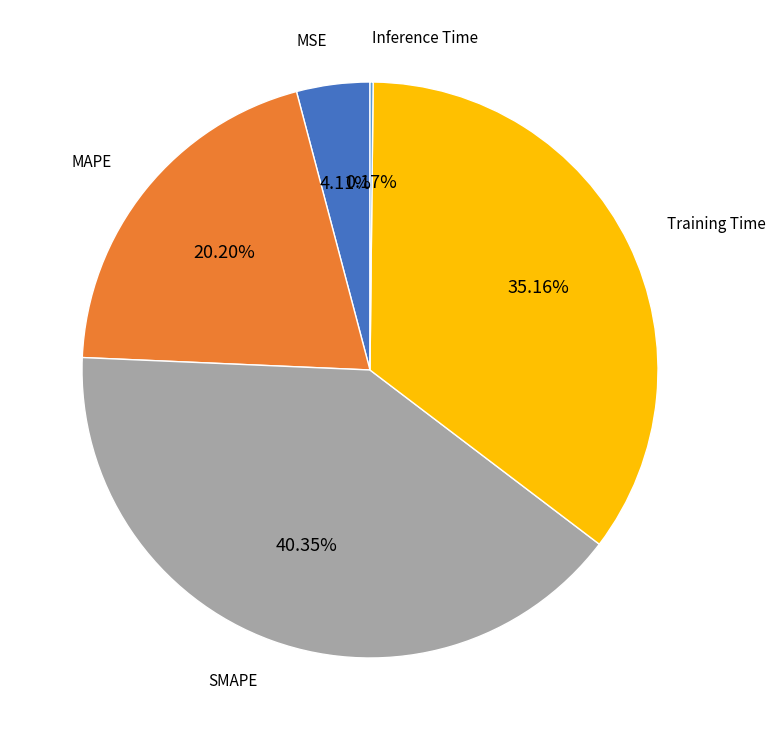

Is the sum of MAPE and MSE greater than half?

No